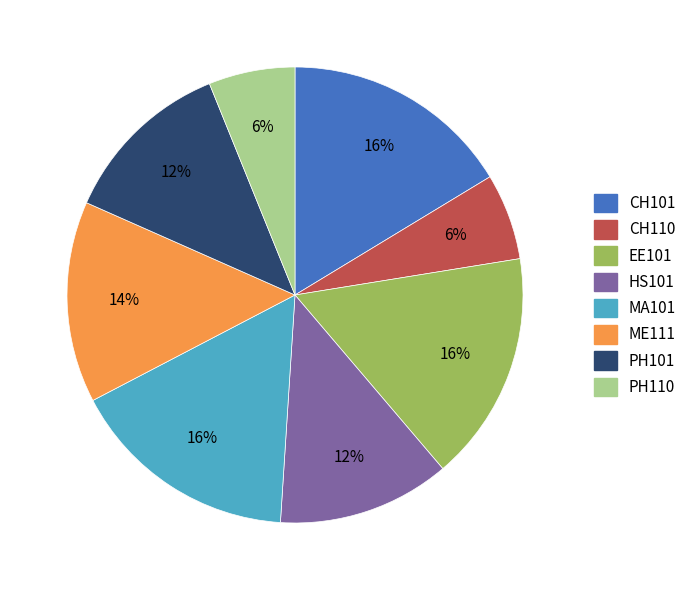

Between MA101 and PH101, which is larger?

MA101